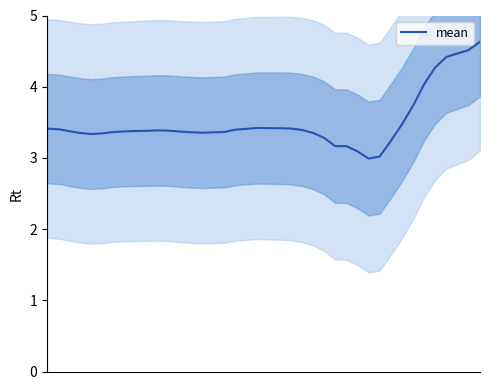

How many lines are shown in the chart?

1